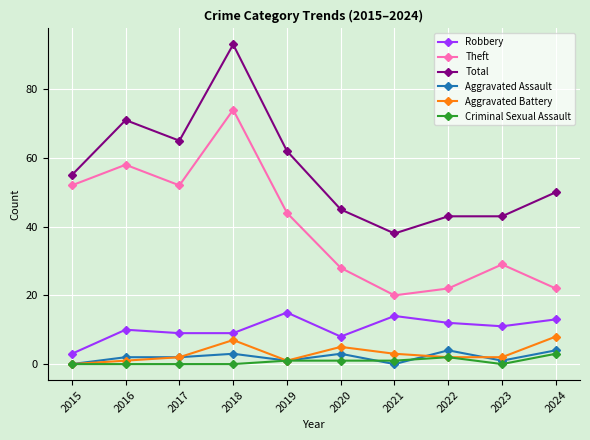

How many lines are shown in the chart?

6